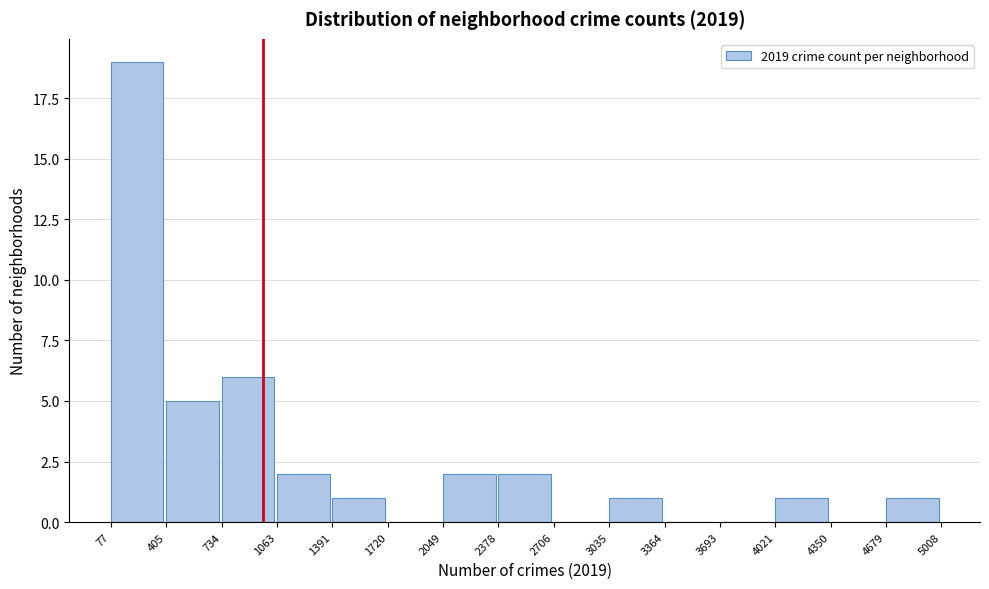

Reading left to right, list every bar in this chart as the range it spans on the x-axis followed by its height. The values are not printed on the chart, so give them approximately, as read against the axis.

77 to 405: 19
405 to 734: 5
734 to 1063: 6
1063 to 1391: 2
1391 to 1720: 1
1720 to 2049: 0
2049 to 2378: 2
2378 to 2706: 2
2706 to 3035: 0
3035 to 3364: 1
3364 to 3693: 0
3693 to 4021: 0
4021 to 4350: 1
4350 to 4679: 0
4679 to 5008: 1